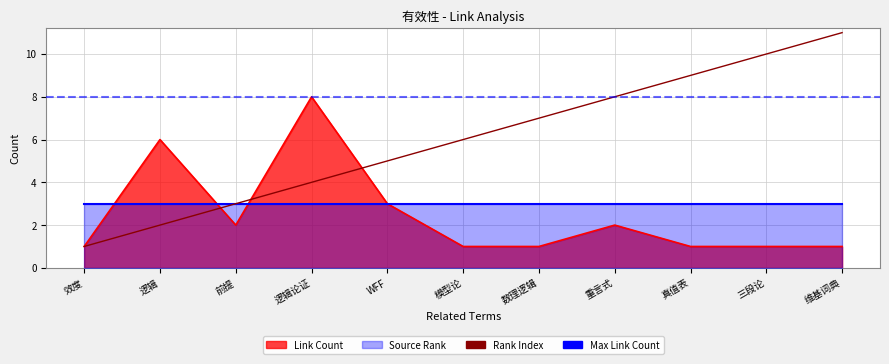

True or false: Link Count and Rank cross at least once.

True